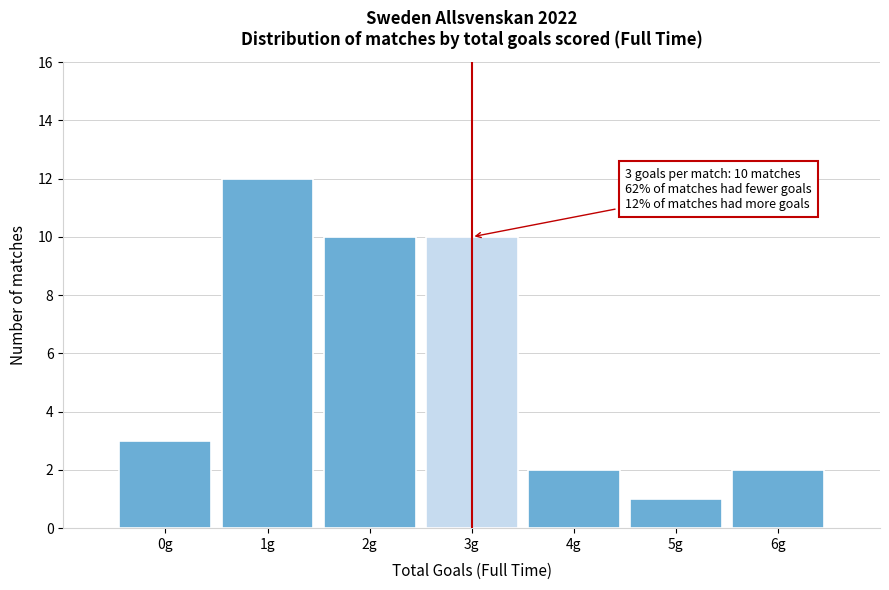

Reading right to left, what are all the values shown in this chart?

6g=2	5g=1	4g=2	3g=10	2g=10	1g=12	0g=3